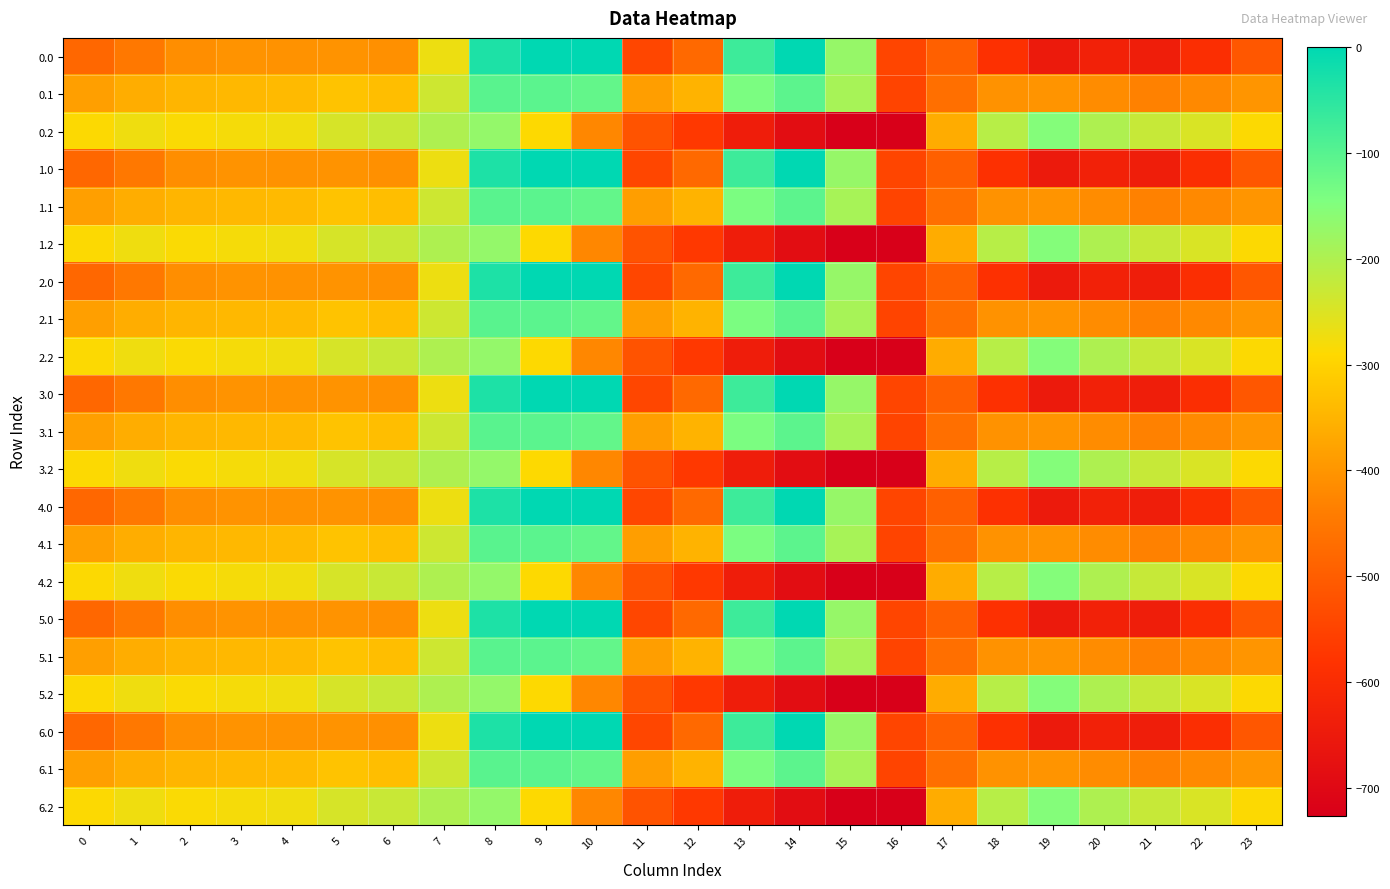

At 17, list the series in order from smallest to largest.

0.0, 1.0, 2.0, 3.0, 4.0, 5.0, 6.0, 0.1, 1.1, 2.1, 3.1, 4.1, 5.1, 6.1, 0.2, 1.2, 2.2, 3.2, 4.2, 5.2, 6.2